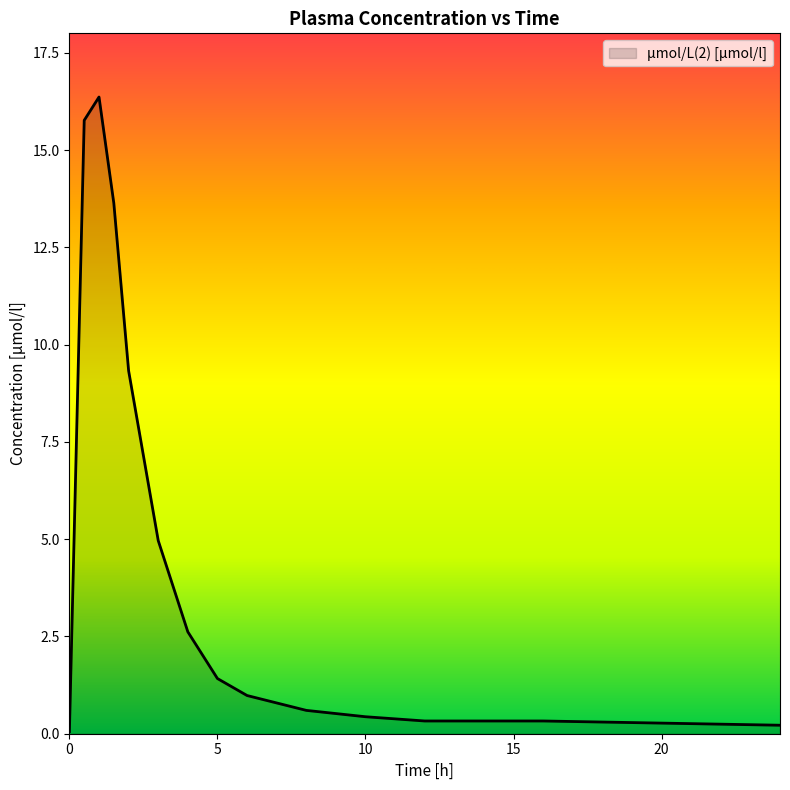

What is the smallest value displayed?

0.1